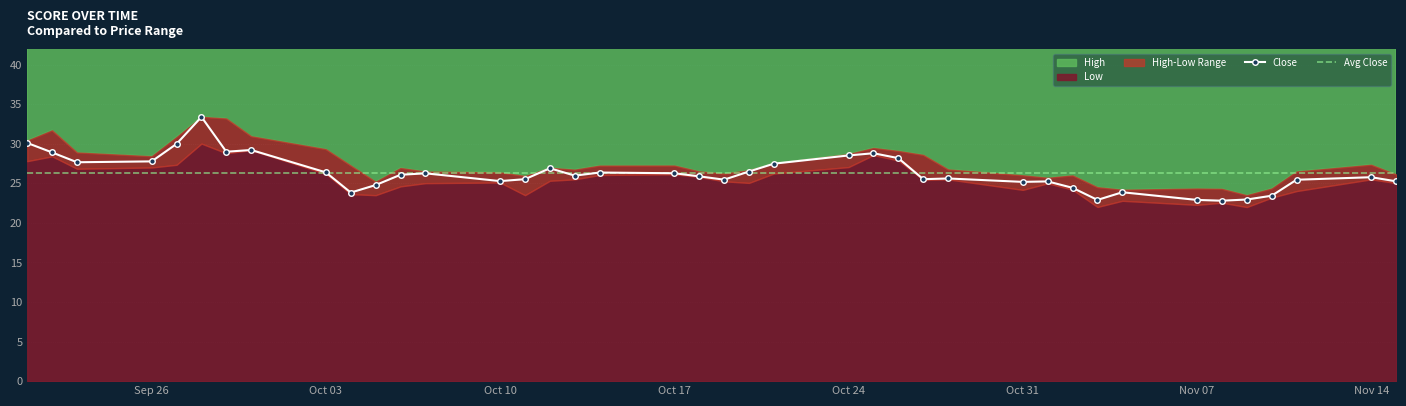

What is the minimum value for Close?

22.8